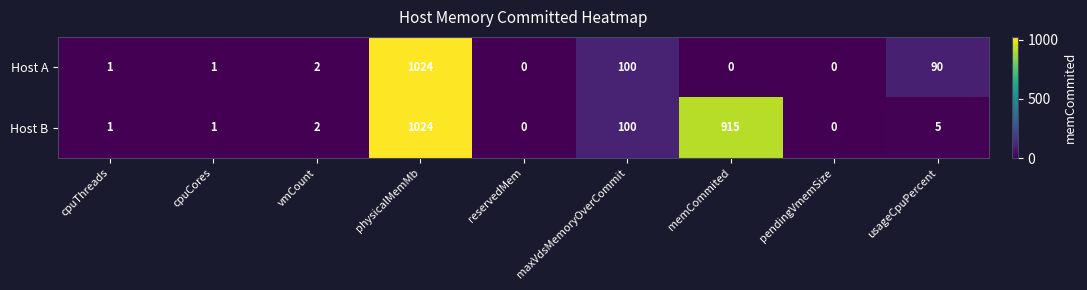

Which series has the largest total across all categories?

Host B